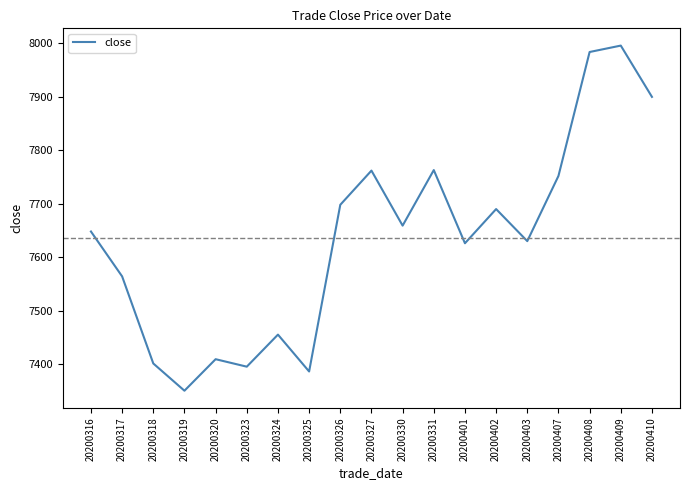

What is the change in value from 20200317 to 20200326?

+134